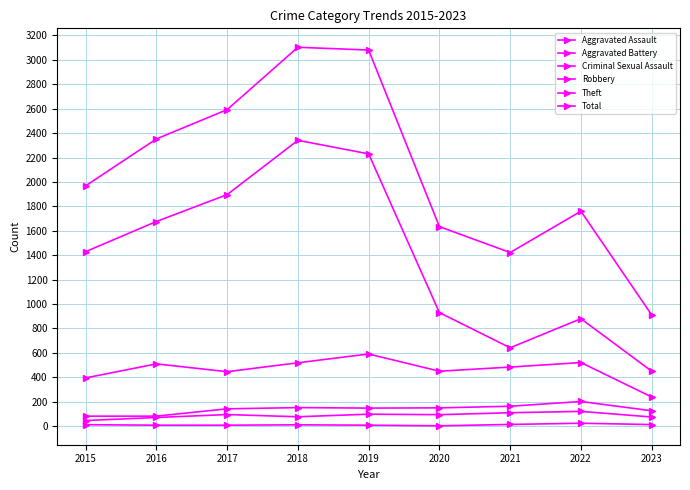

How many data points does each series have?

9